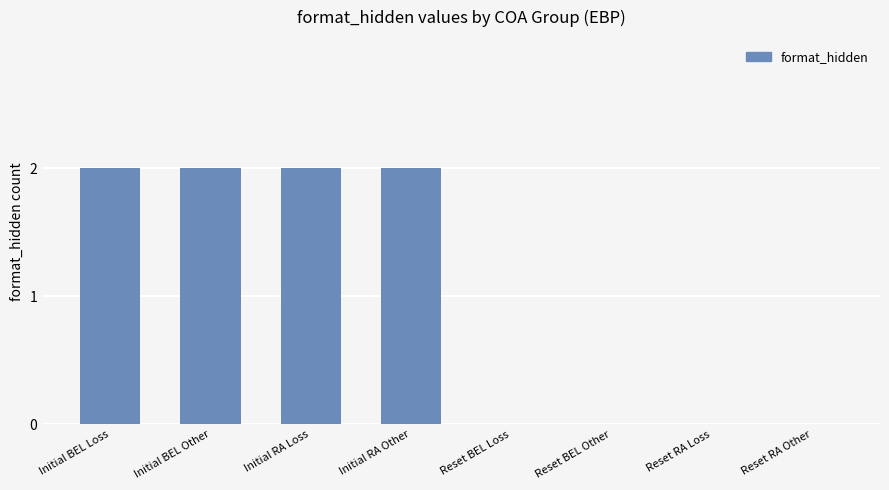

What is the sum of all values?

8